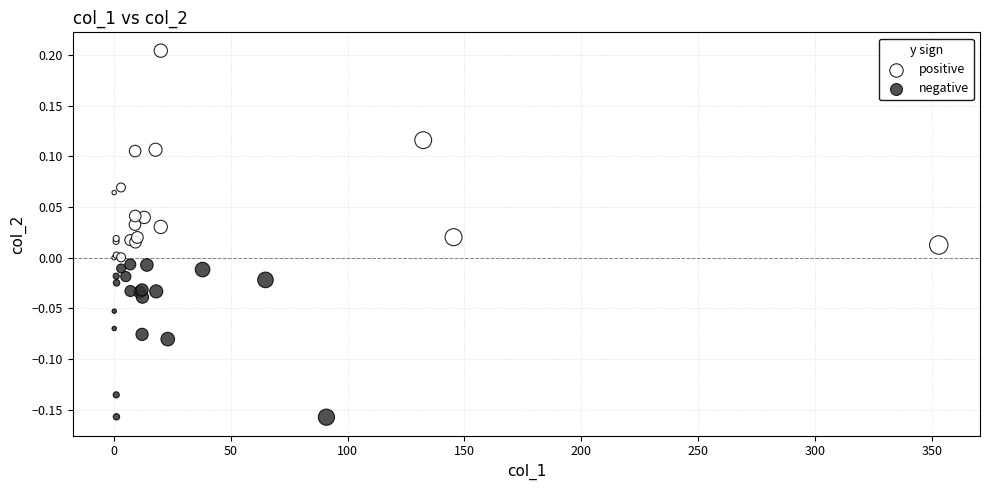

Which series has the largest Y range (max minus min)?

positive